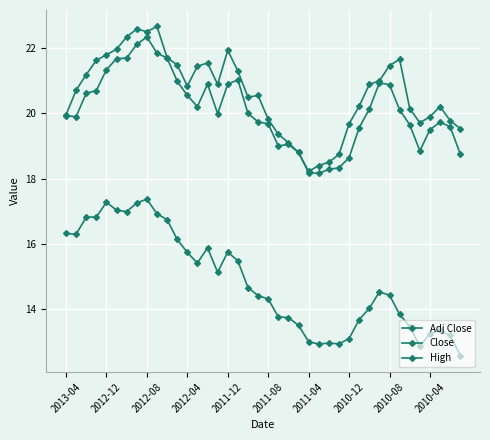

Which series has the largest total across all categories?

High